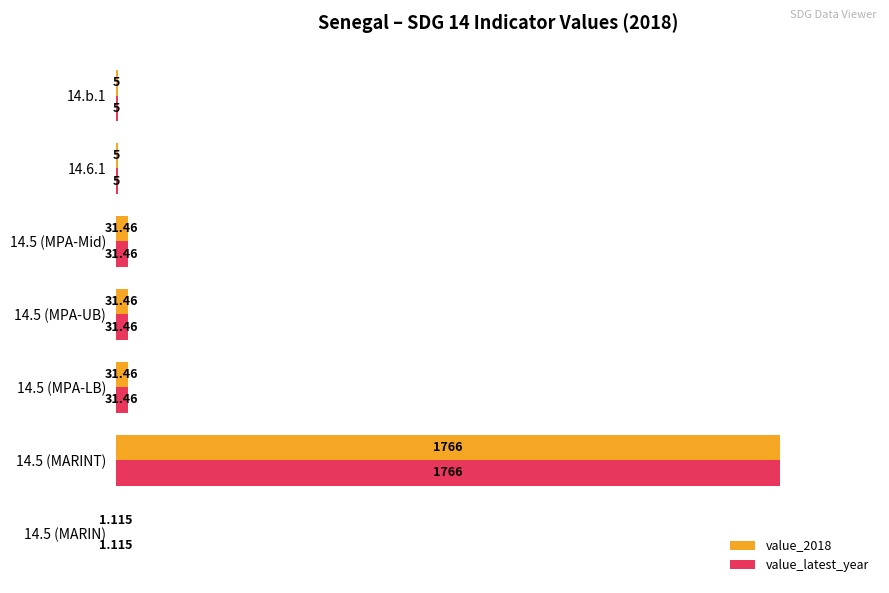

At how many categories does at least one series exceed 50?

1